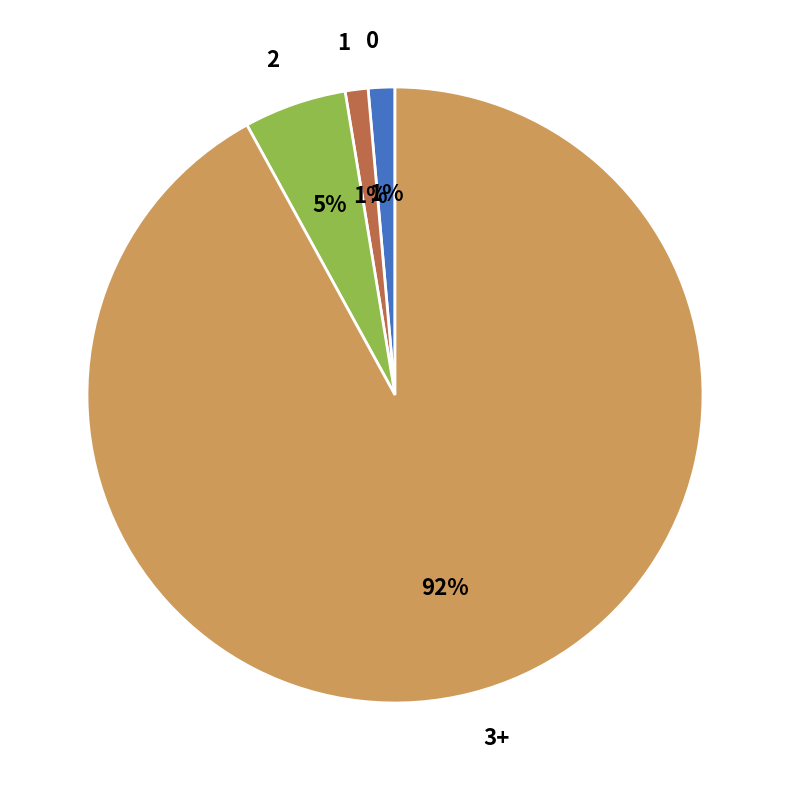

Count the number of slices in the pie.

4